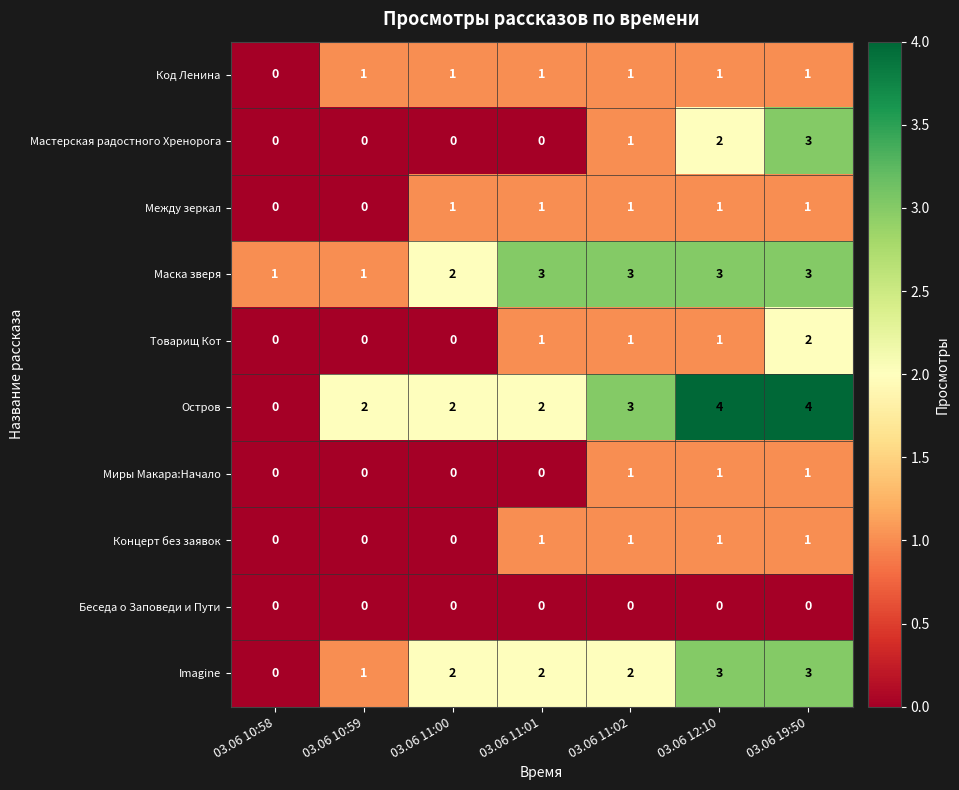

At which category is the sum across all series the highest?

03.06 19:50